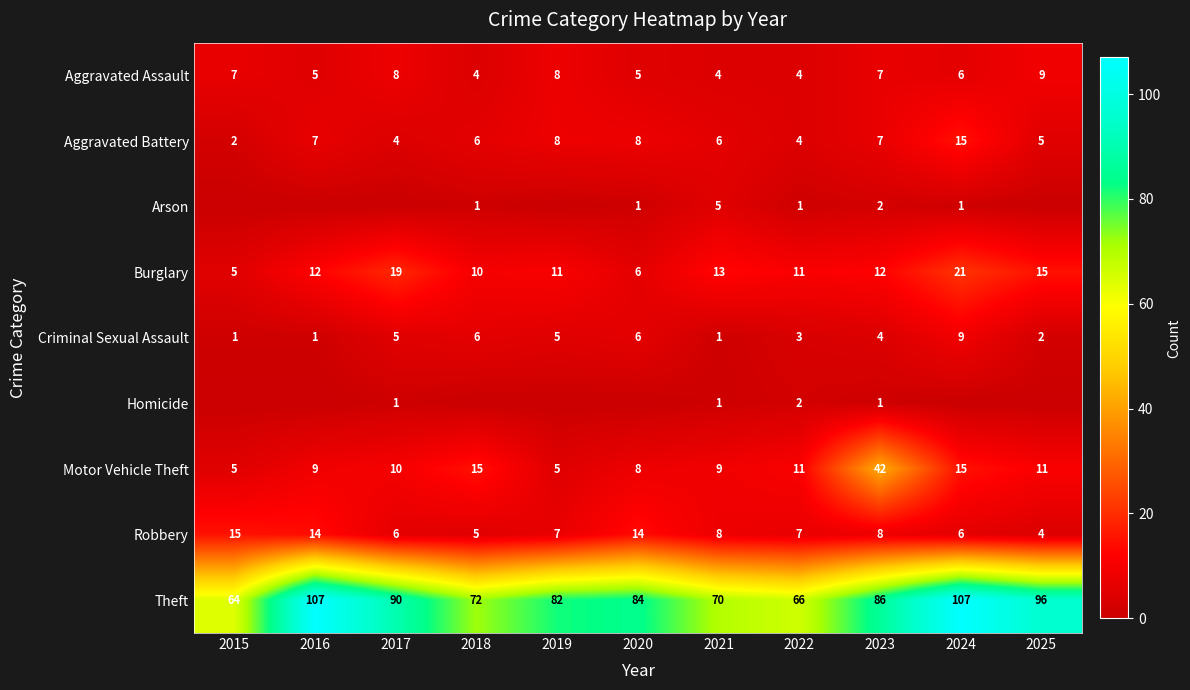

What is the total value across all series at 2016?

155